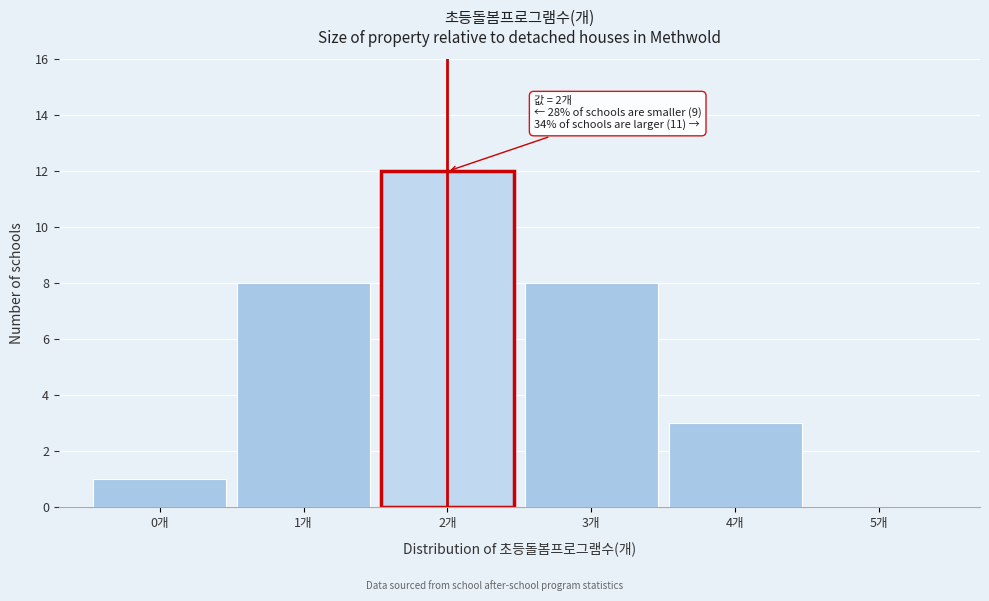

Which range on the x-axis has the tallest bar?

1.5 to 2.5